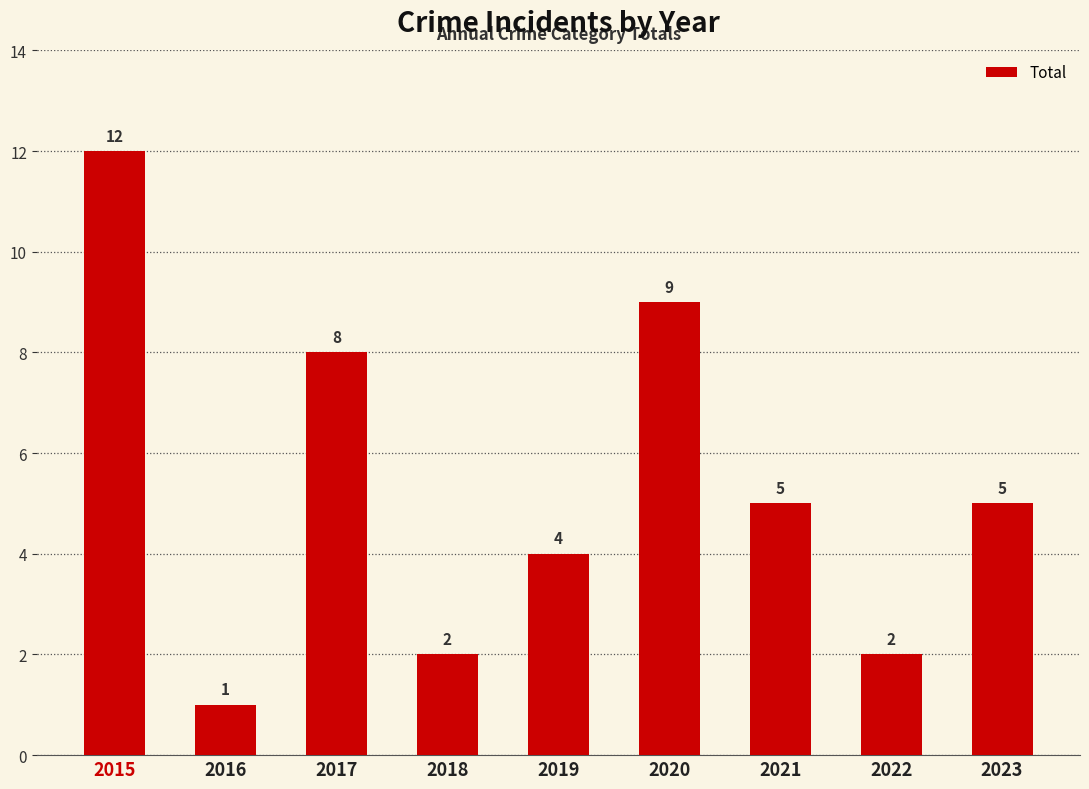

What is the smallest value displayed?

1